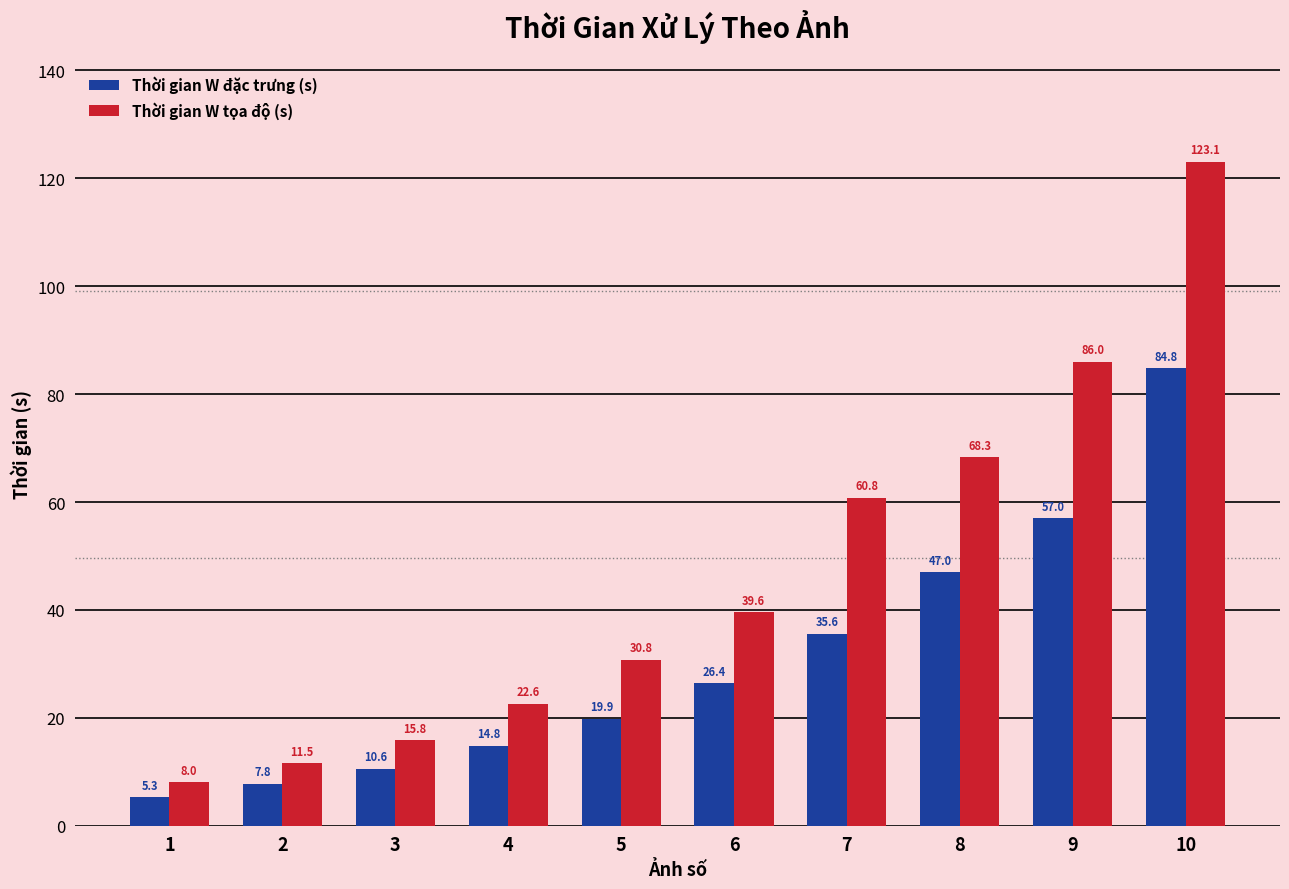

What is the value of the Thời gian W tọa độ (s) bar at the 3rd from the left?

15.8